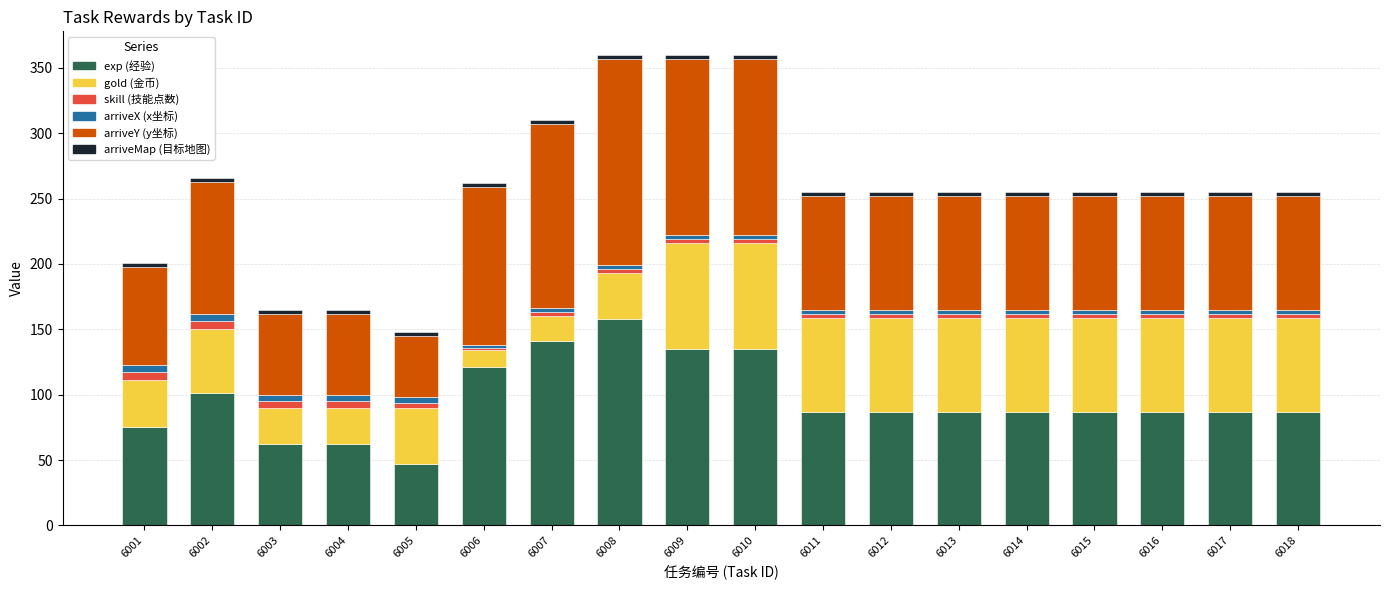

What is the lowest value of the exp (经验) series?

47